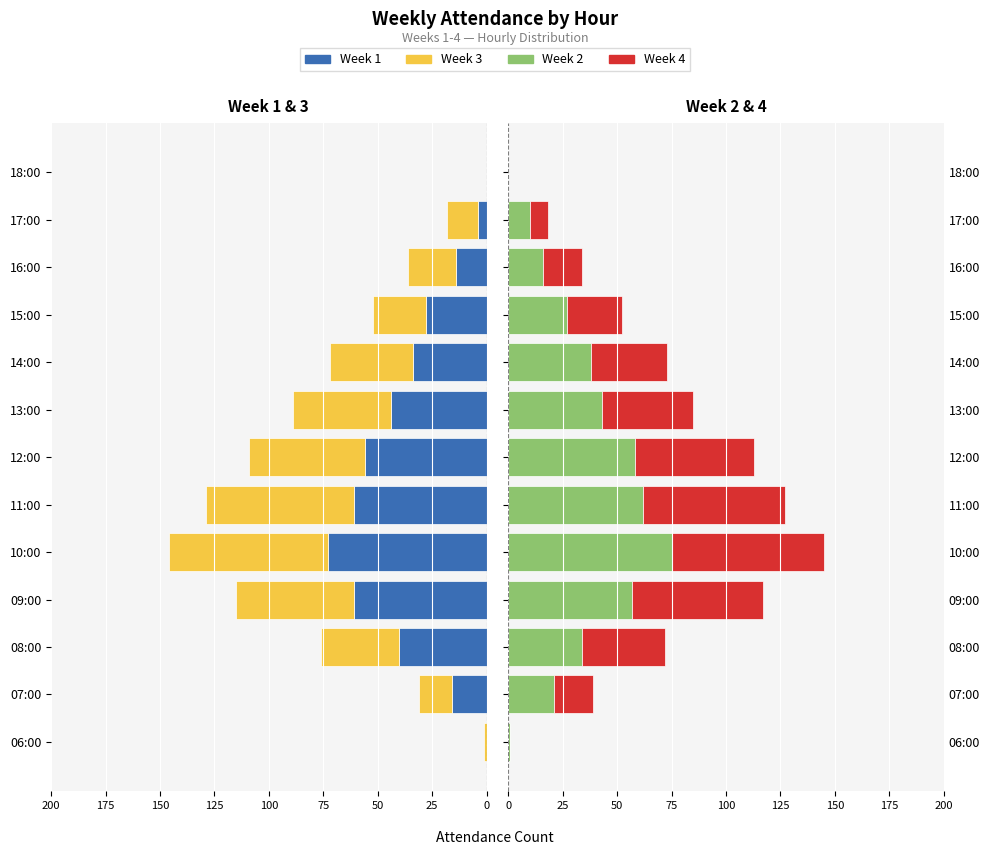

How many bars are there in each group?

4